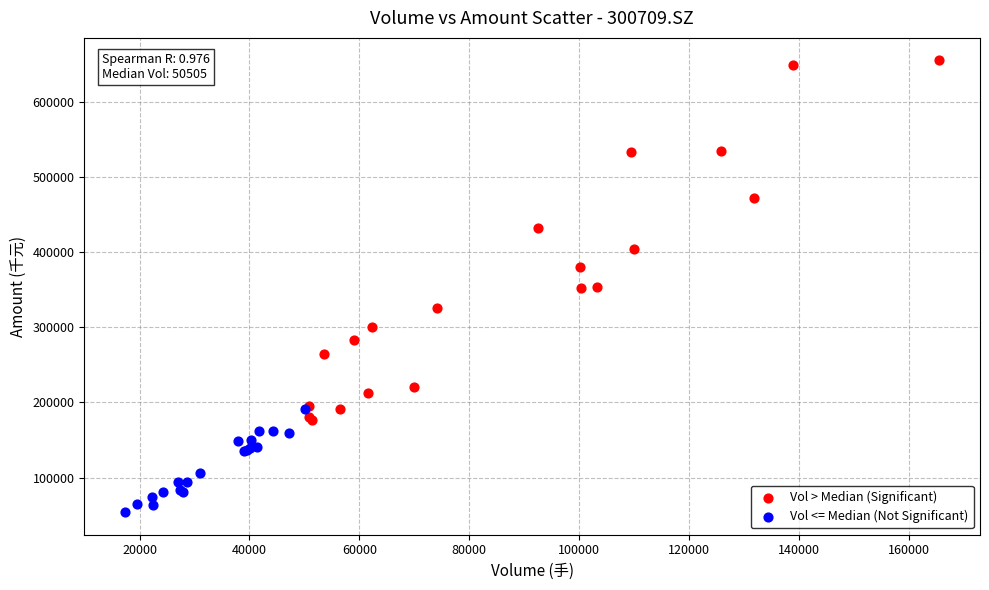

Which series has the largest Y range (max minus min)?

Vol > Median (Significant)